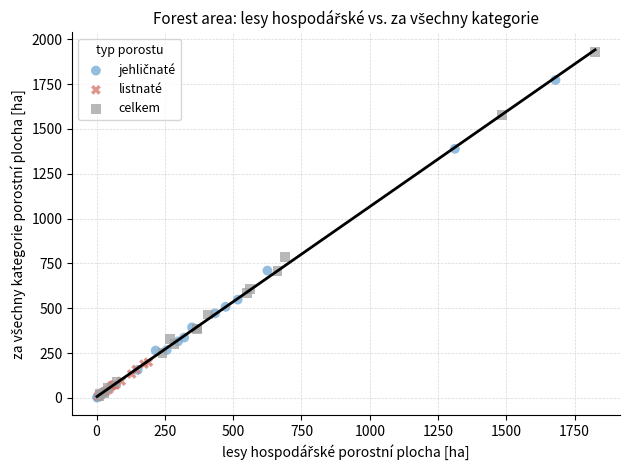

Which series has the widest spread of Y values?

celkem